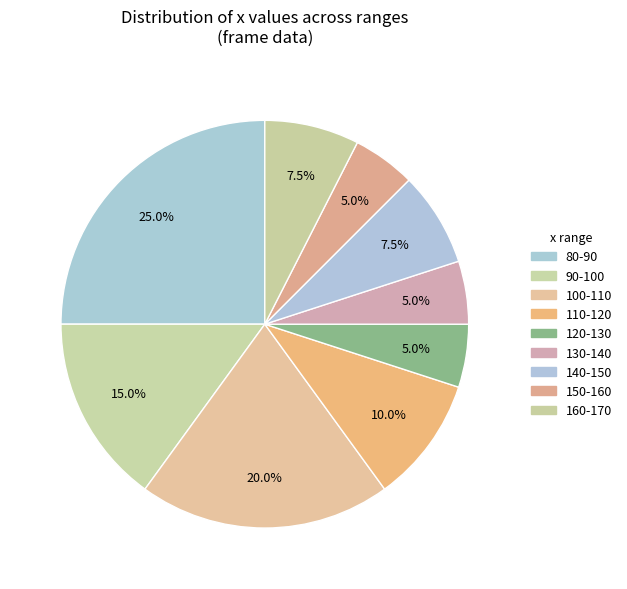

How many segments does this pie chart have?

9